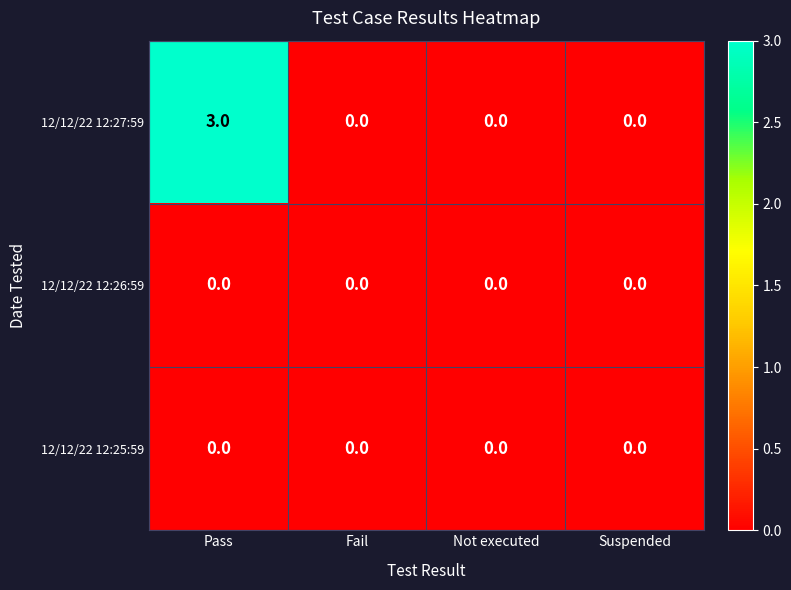

True or false: 12/12/22 12:25:59 has a value of 0 at Pass.

True